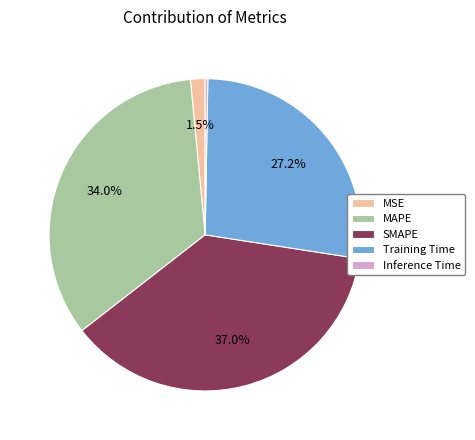

Does any single category account for the majority?

No